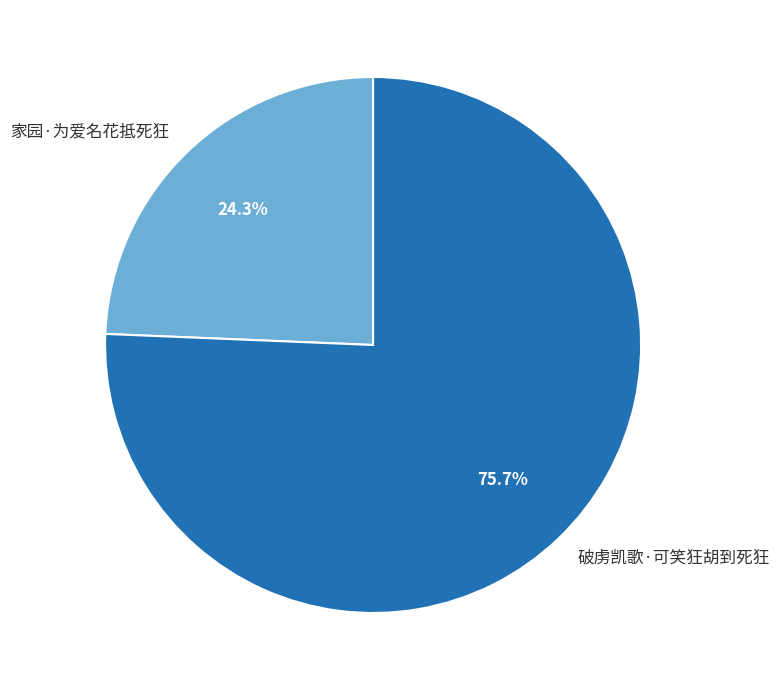

Rank the categories by value from lowest to highest.

家园·为爱名花抵死狂, 破虏凯歌·可笑狂胡到死狂